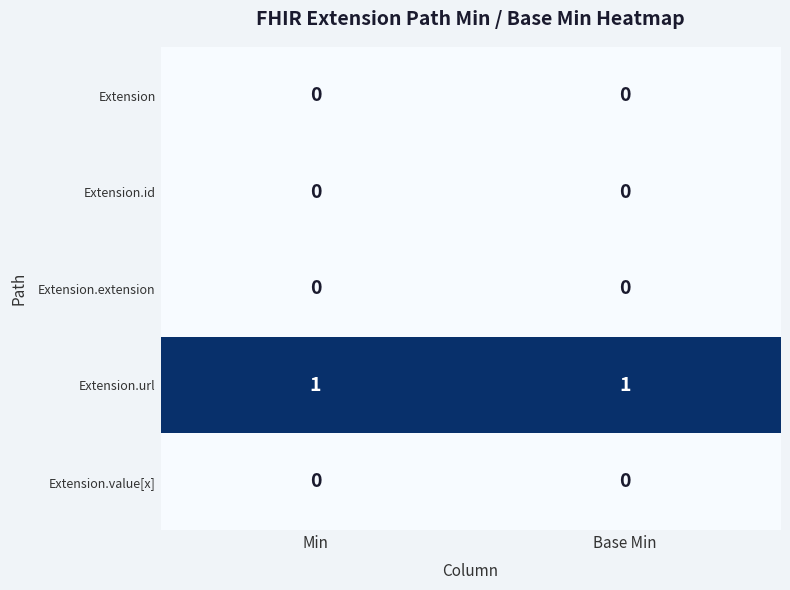

Is the value of Extension.url at Min greater than the value of Extension.value[x] at Base Min?

Yes